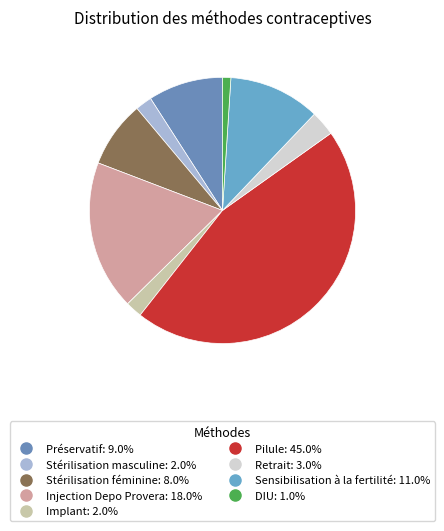

How many segments does this pie chart have?

9